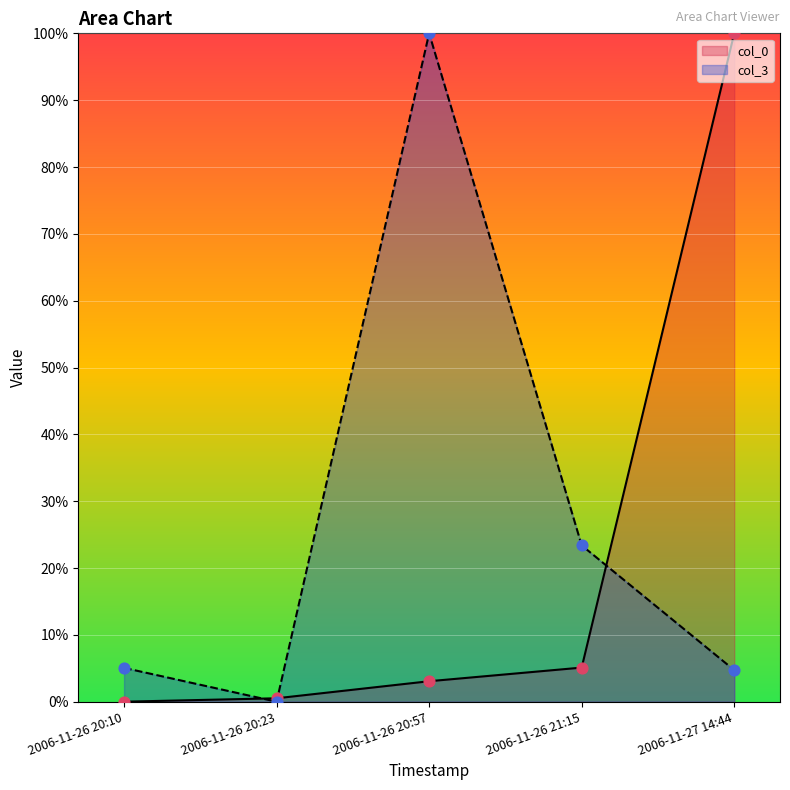

Is the value of col_3 at 2006-11-26 21:15 greater than the value of col_0 at 2006-11-27 14:44?

No